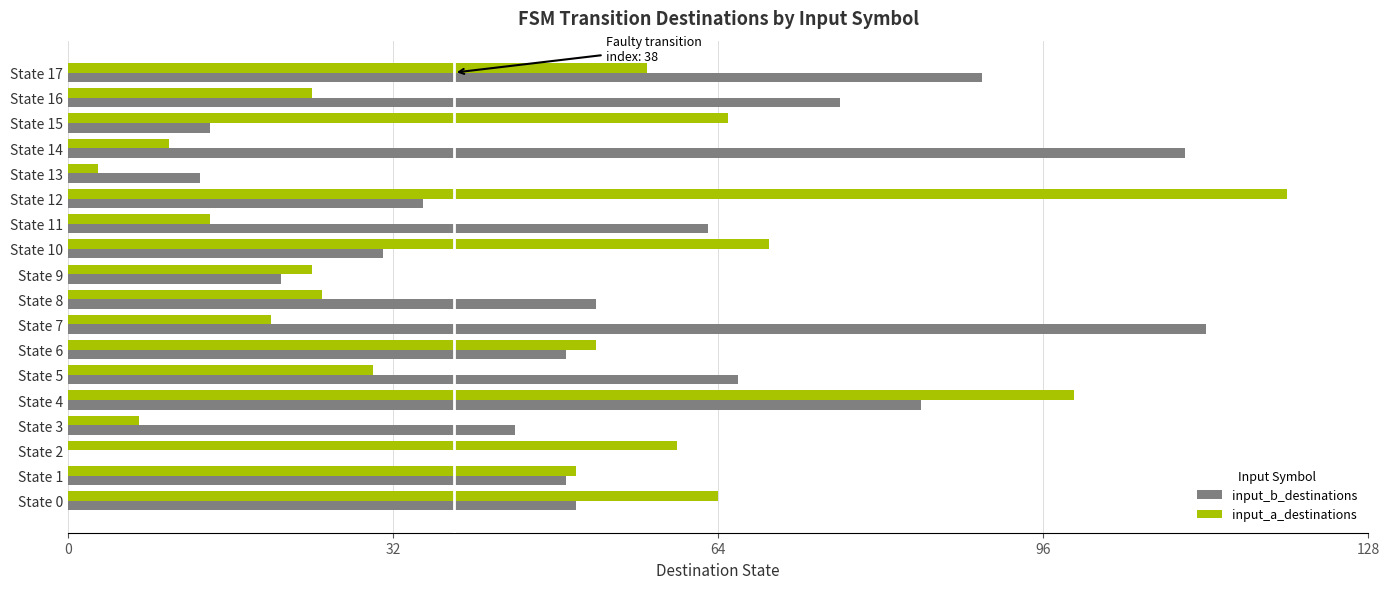

Which series has the widest spread of values?

input_a_destinations